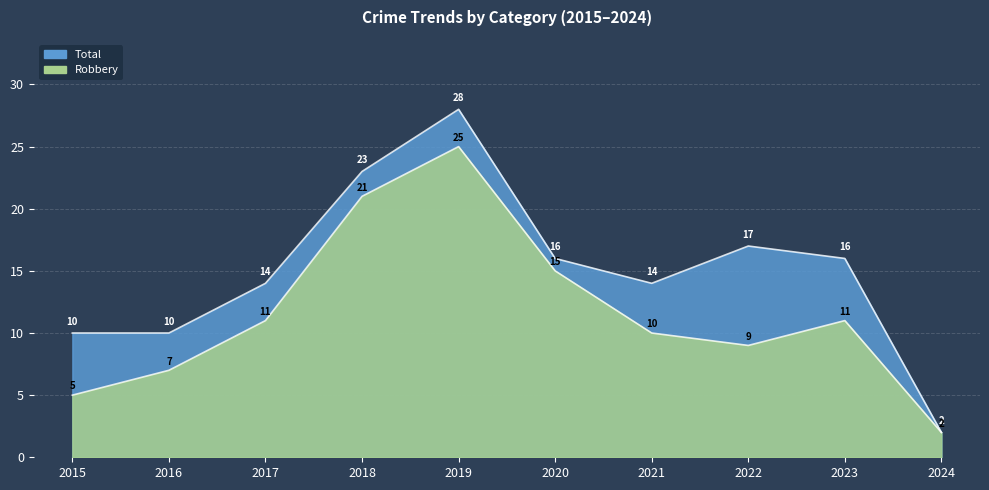

What is the difference between the Total values at 2024 and 2019?

26